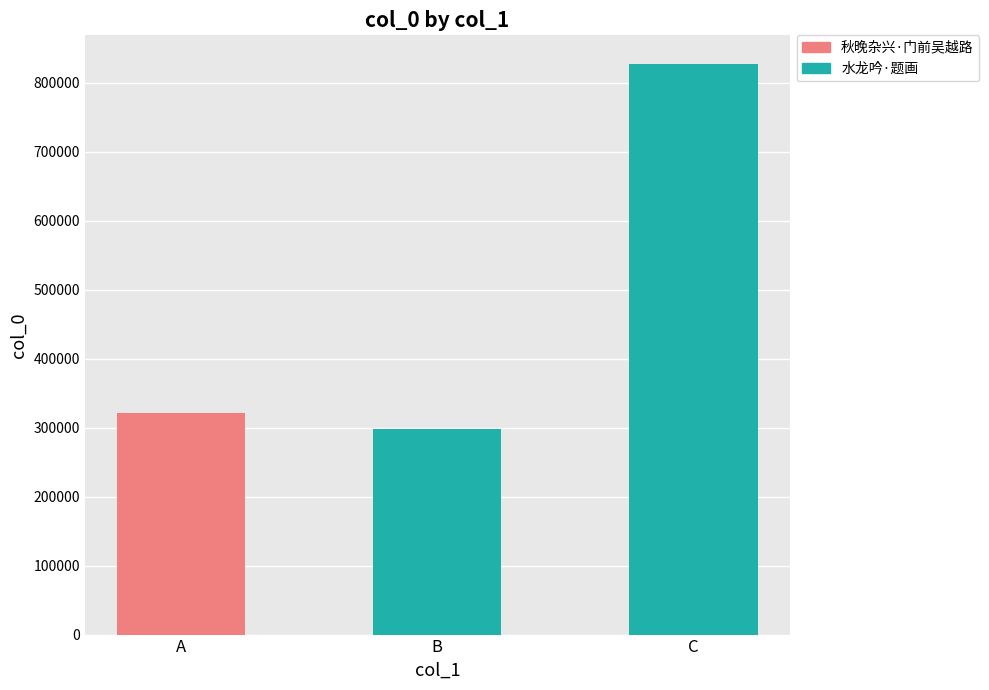

What is the value of the 3rd bar from the left?

827221